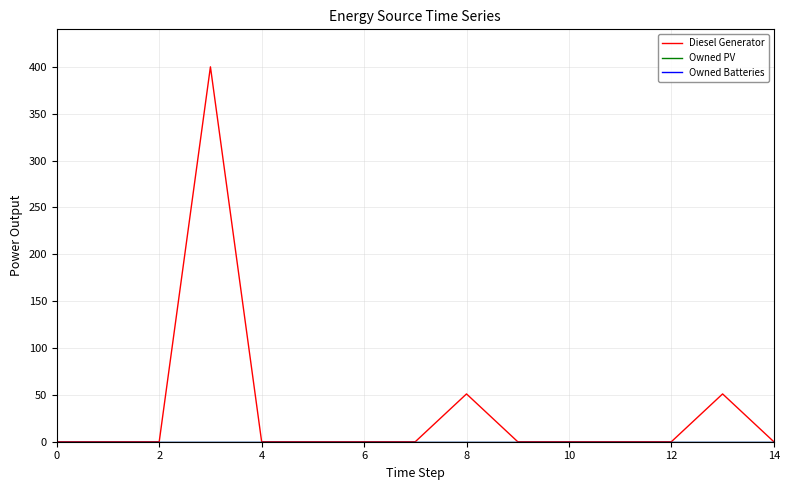

Does the chart display data point markers on the line(s)?

No